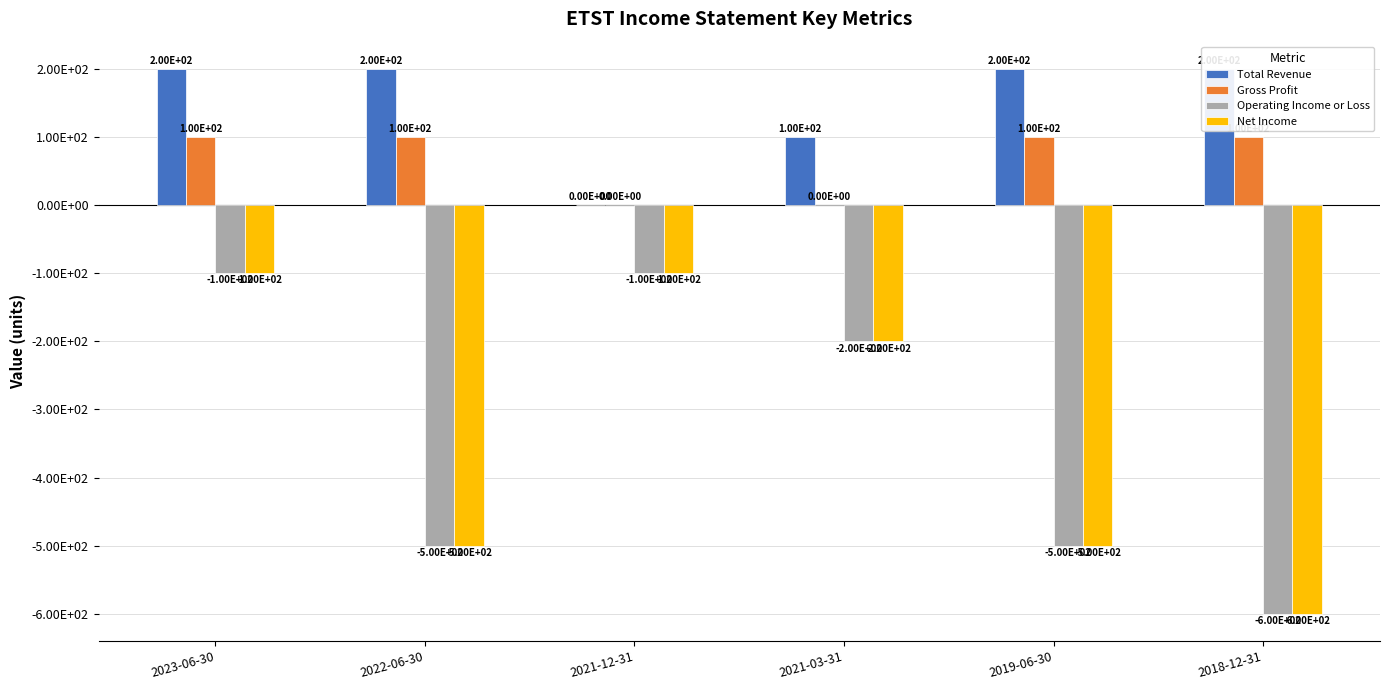

What is the label of the 2nd bar from the left?

2022-06-30